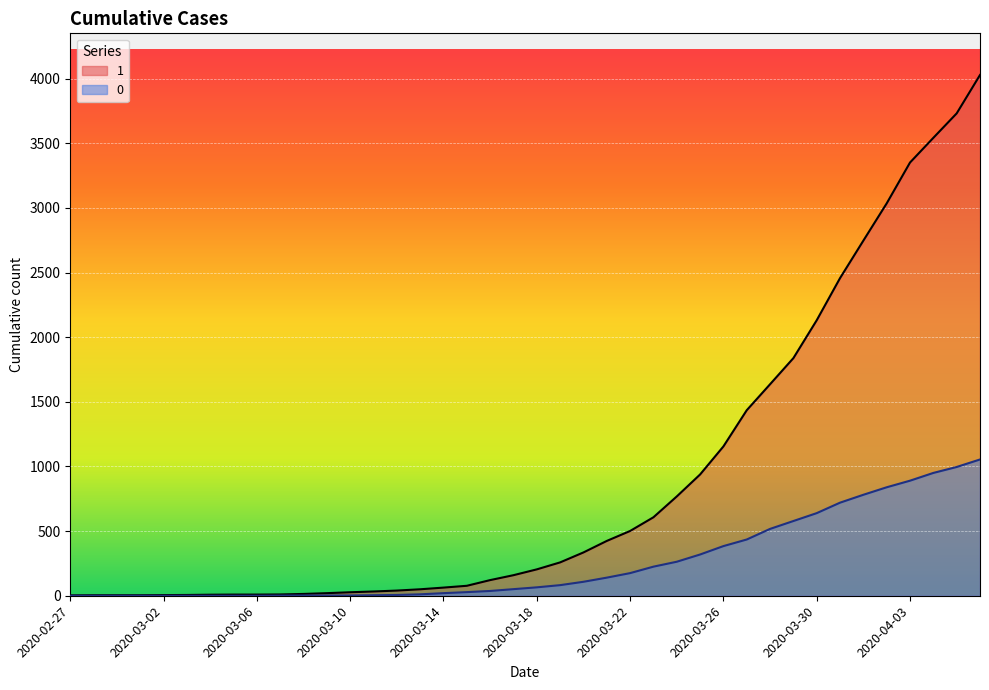

How many positive values does the 0 series have?

31